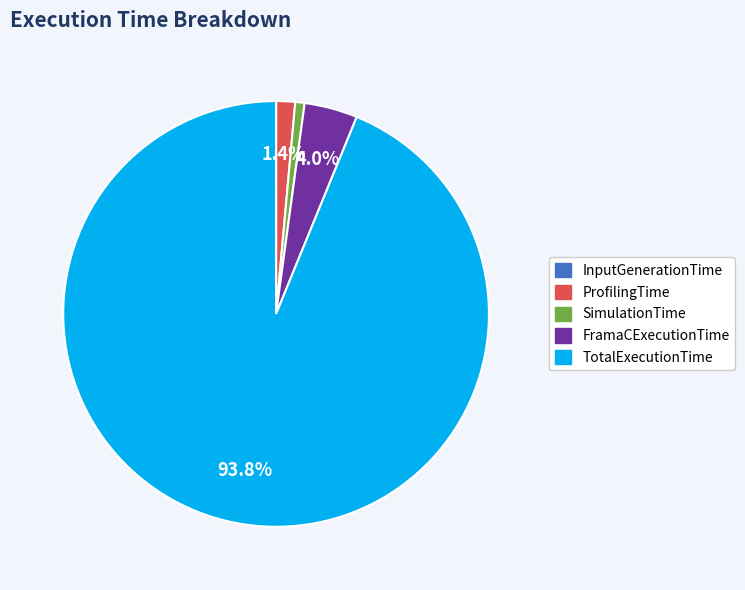

Which slice represents more than half of the pie?

TotalExecutionTime